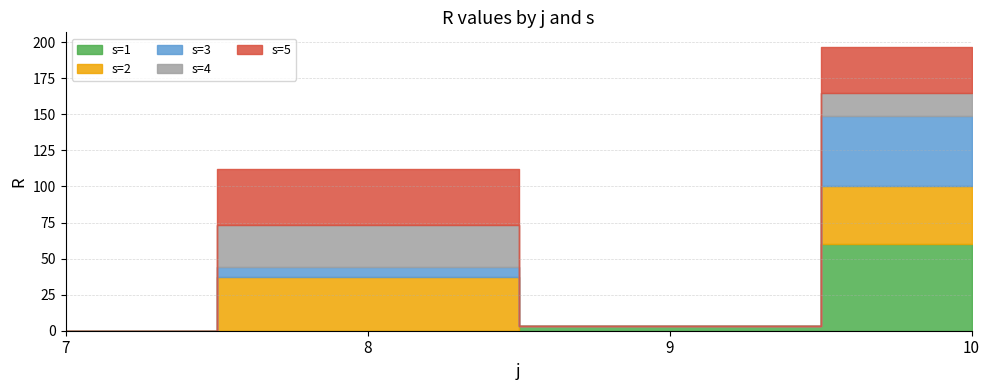

What is the sum of all s=1 values?

63